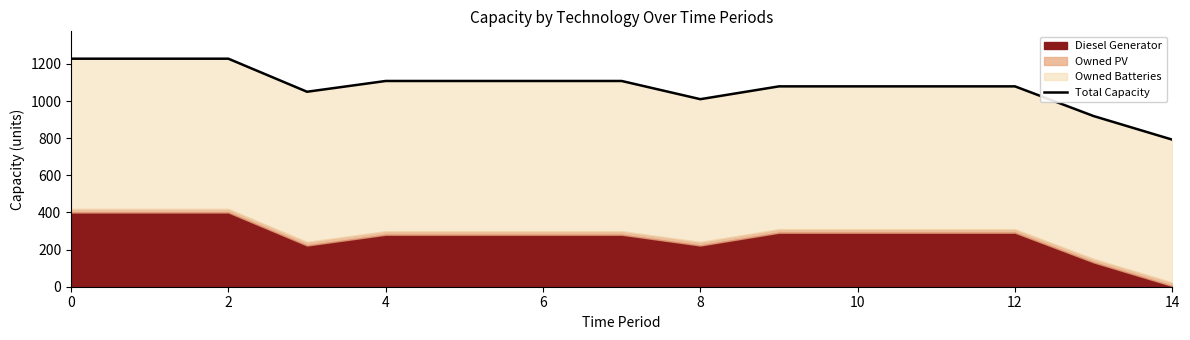

What is the greatest value displayed?

1228